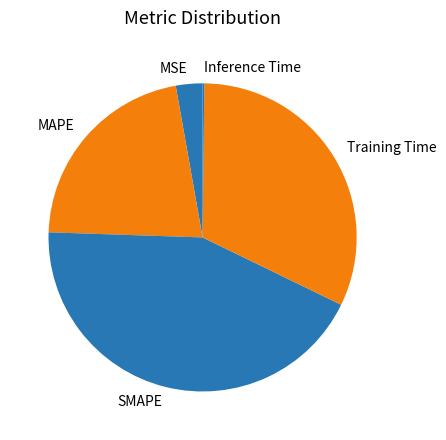

The SMAPE slice represents 43% of the pie. True or false?

True